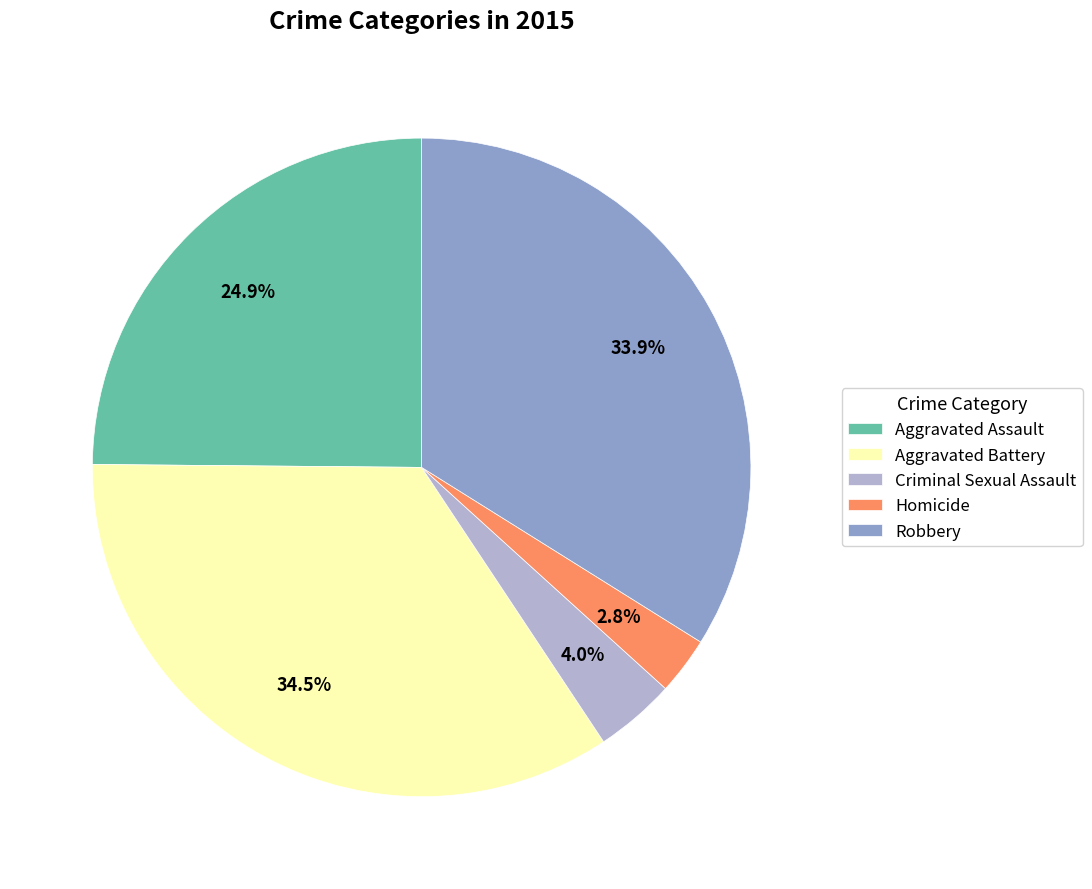

Which has a higher value, Criminal Sexual Assault or Aggravated Assault?

Aggravated Assault